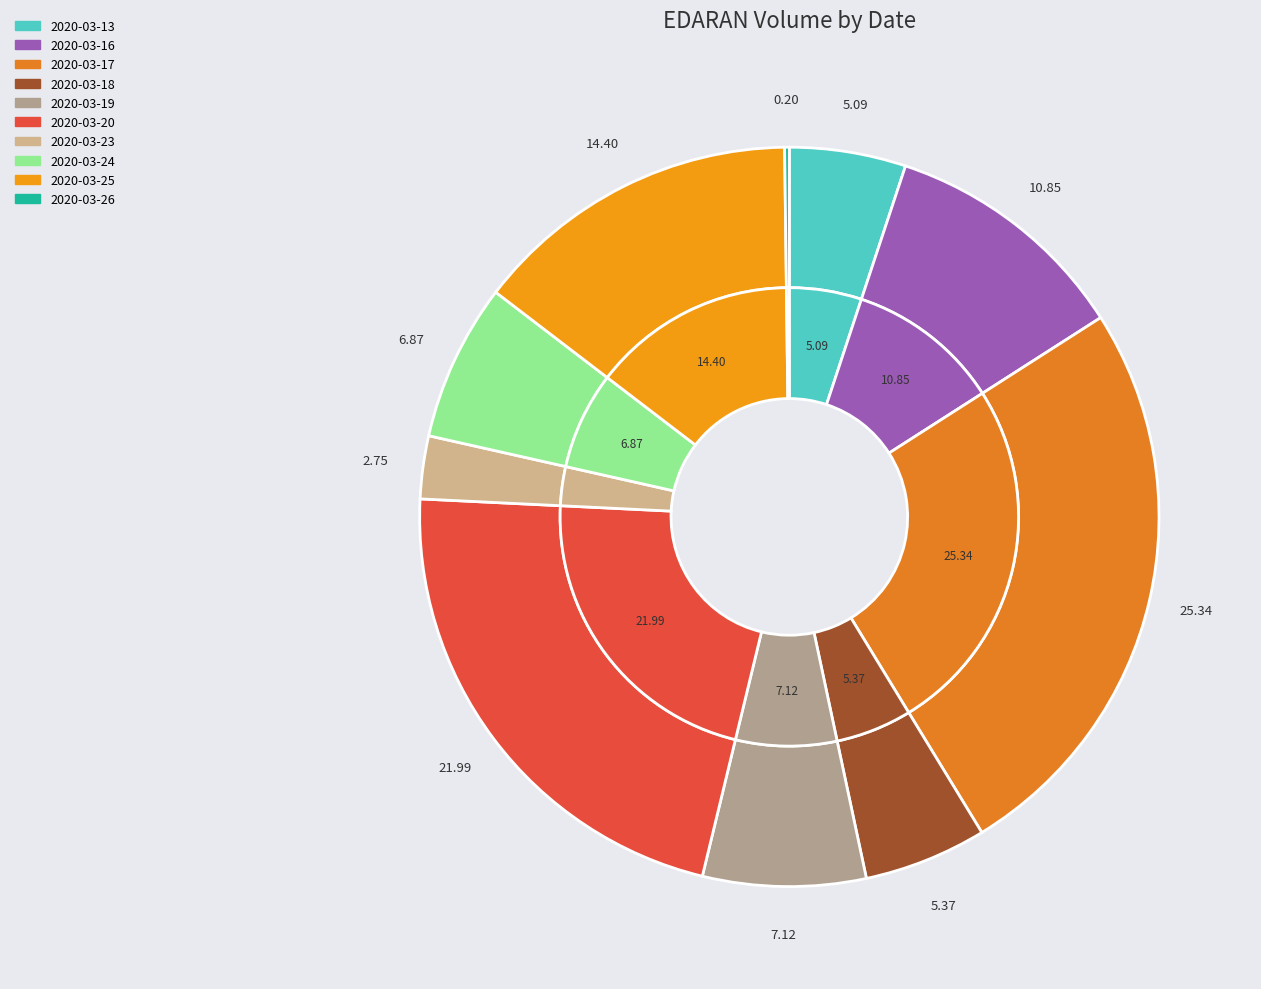

Does 2020-03-26 represent more than half of the total?

No